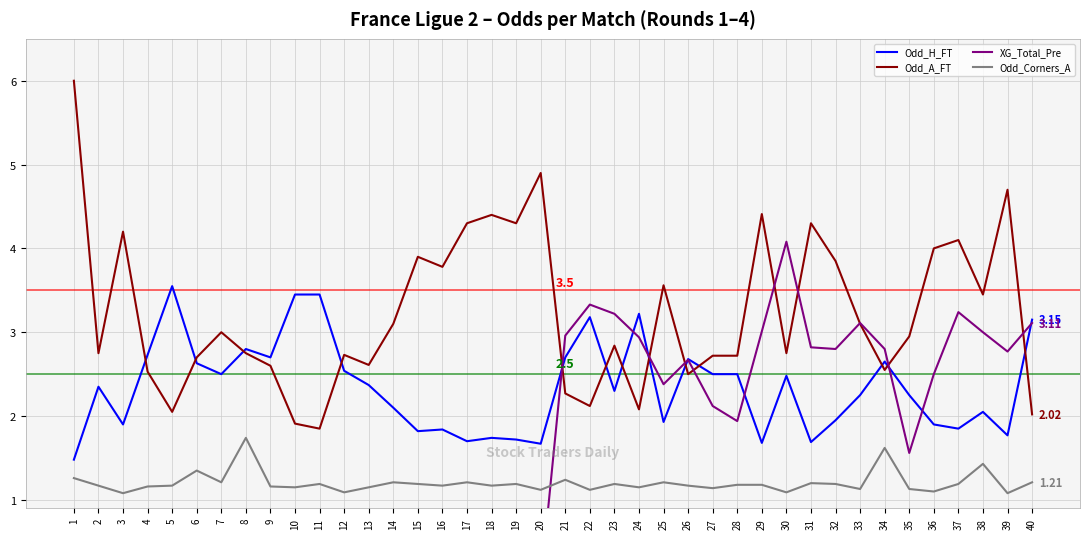

Which series has the largest range (max minus min)?

Odd_A_FT